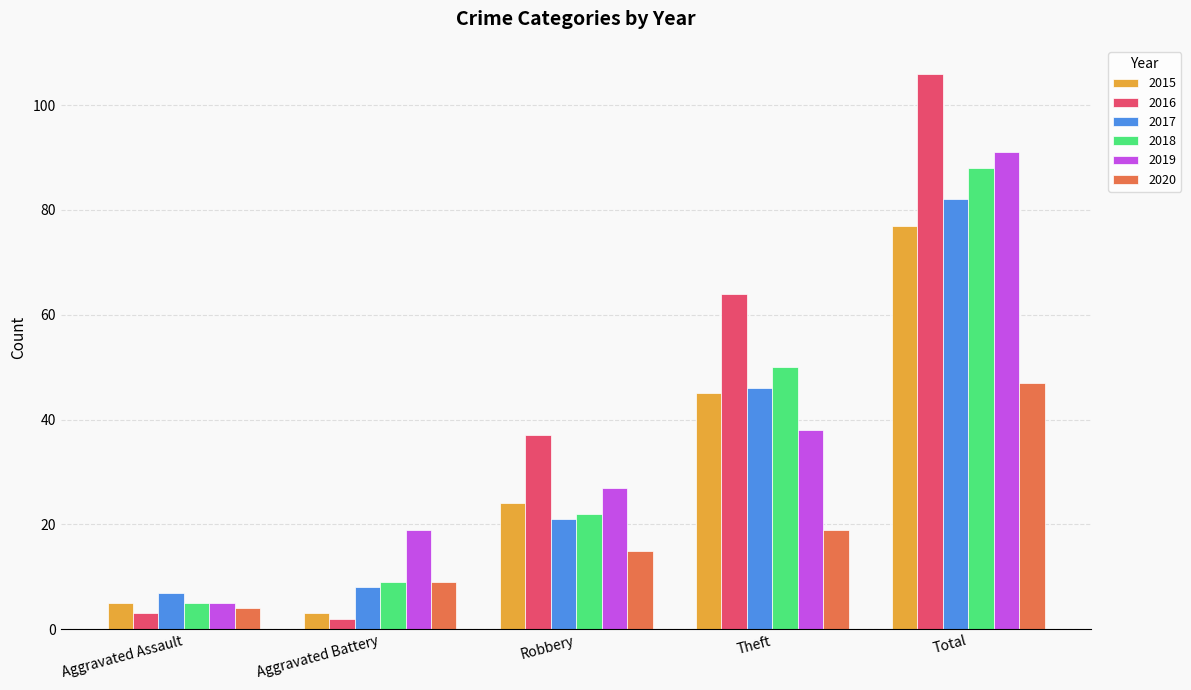

List the series in order of their peak value, highest first.

2016, 2019, 2018, 2017, 2015, 2020